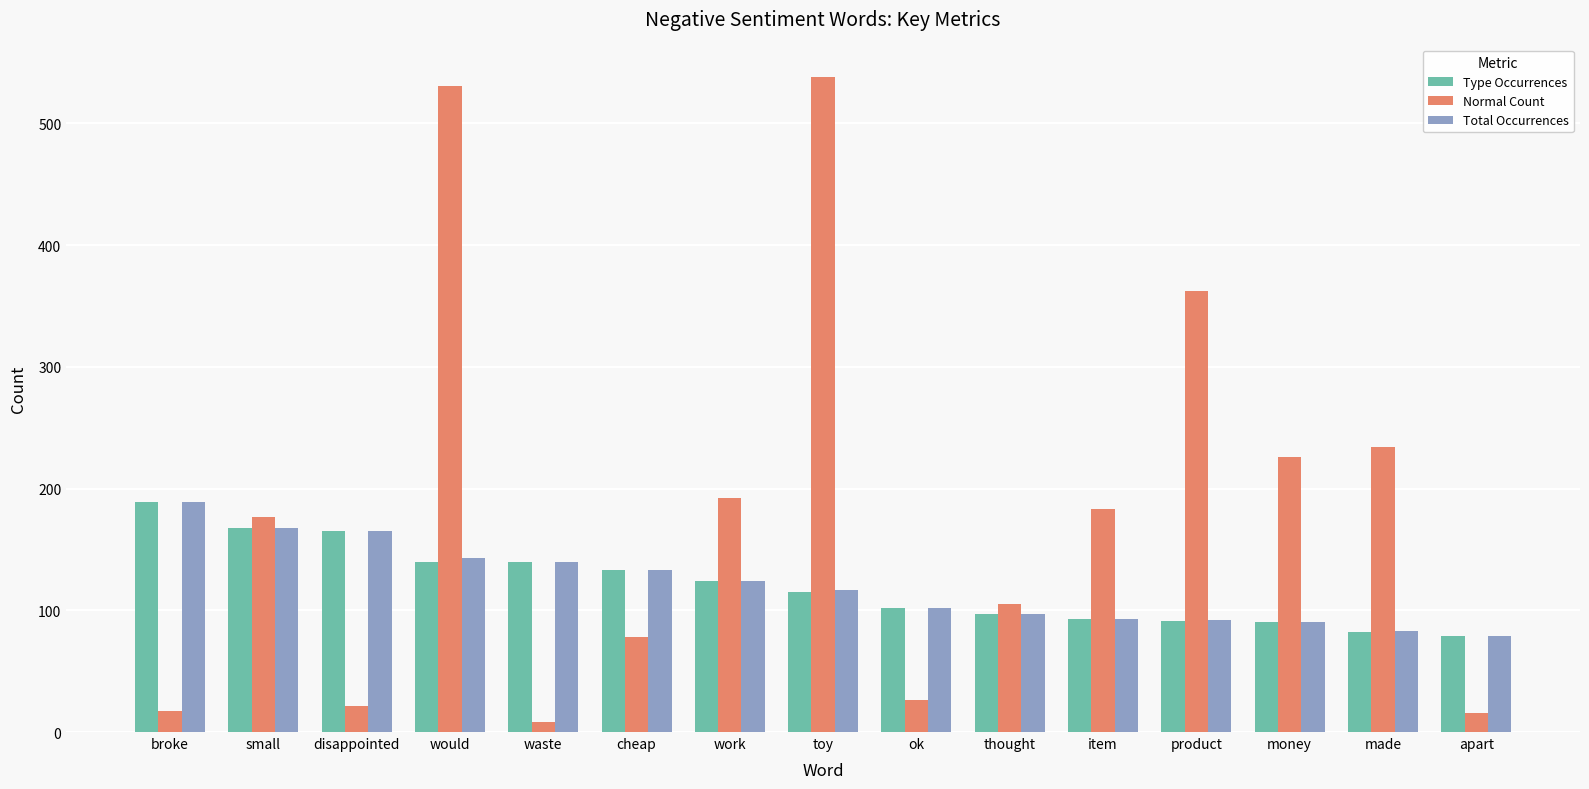

True or false: Type Occurrences has a value of 165 at disappointed.

True